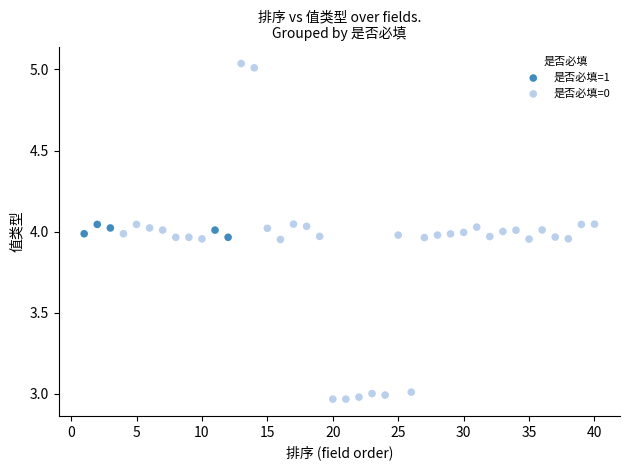

Which series reaches the minimum Y coordinate?

是否必填=0